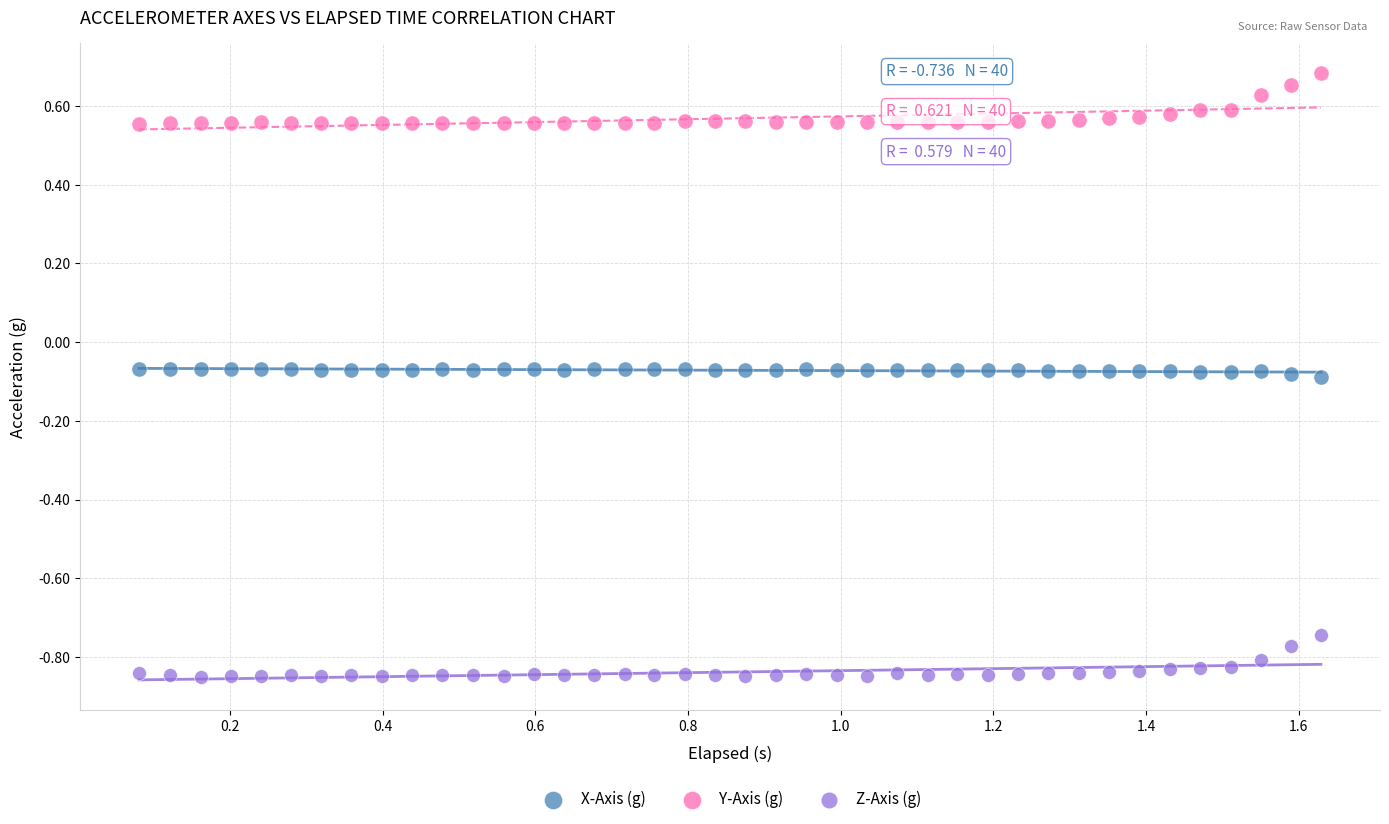

Which series contains the highest Y value?

Y-Axis (g)